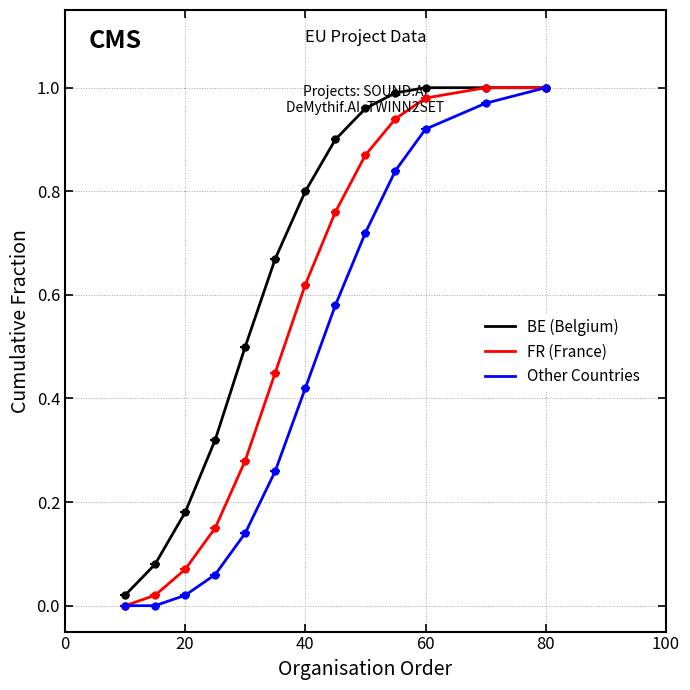

List the series in order of their peak value, highest first.

BE (Belgium), FR (France), Other Countries